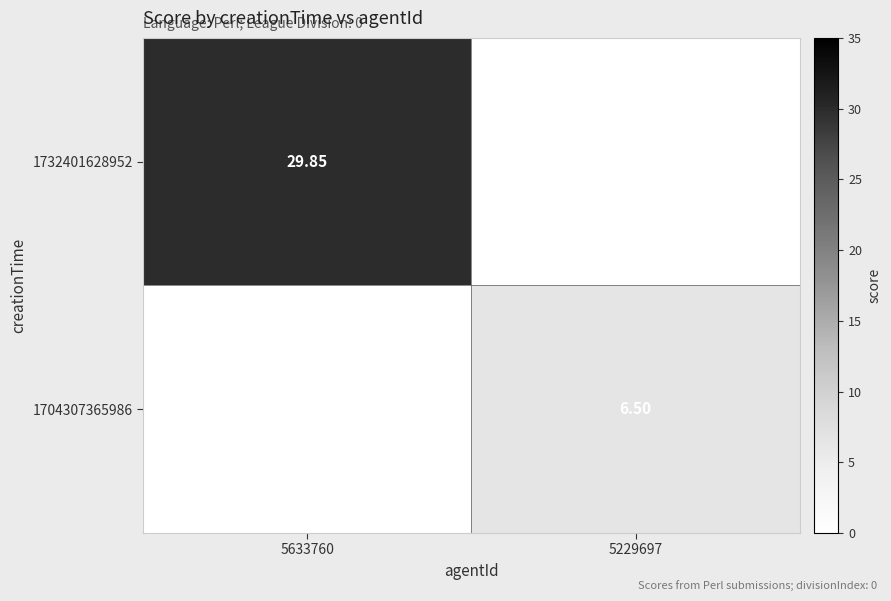

What is the approximate value of 1704307365986 at 5229697?

6.5